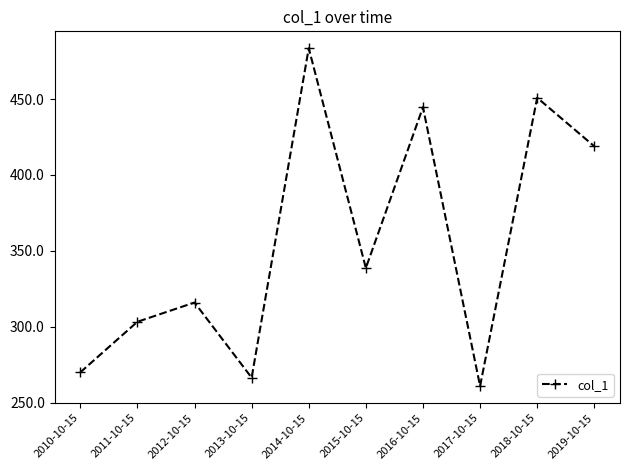

How many points are lower than both their immediate neighbors (excluding endpoints)?

3